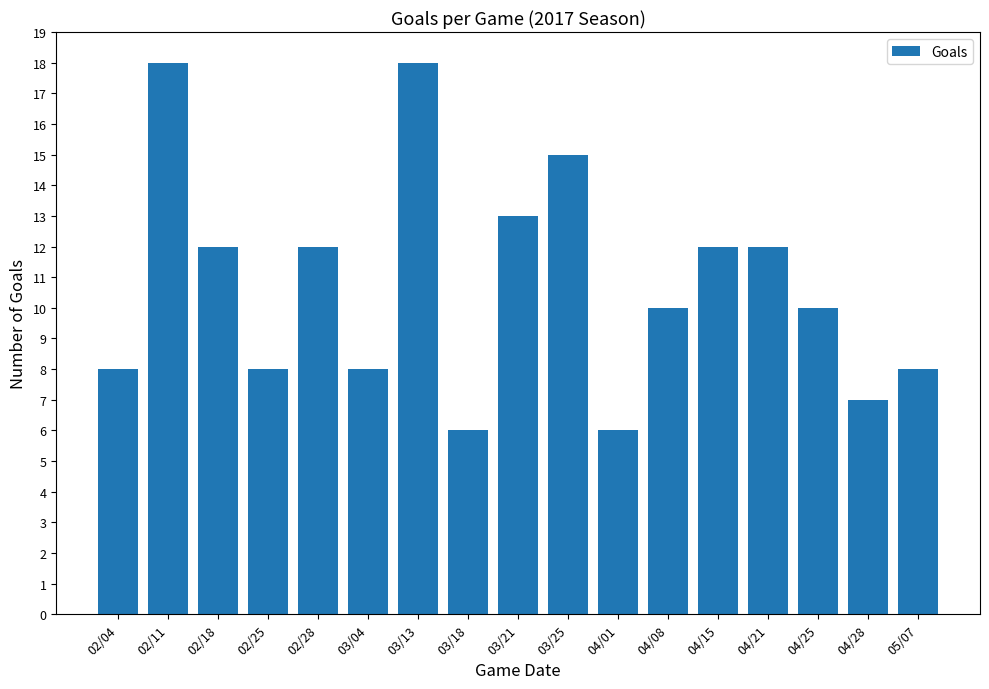

Which has a higher value, 02/11 or 02/04?

02/11